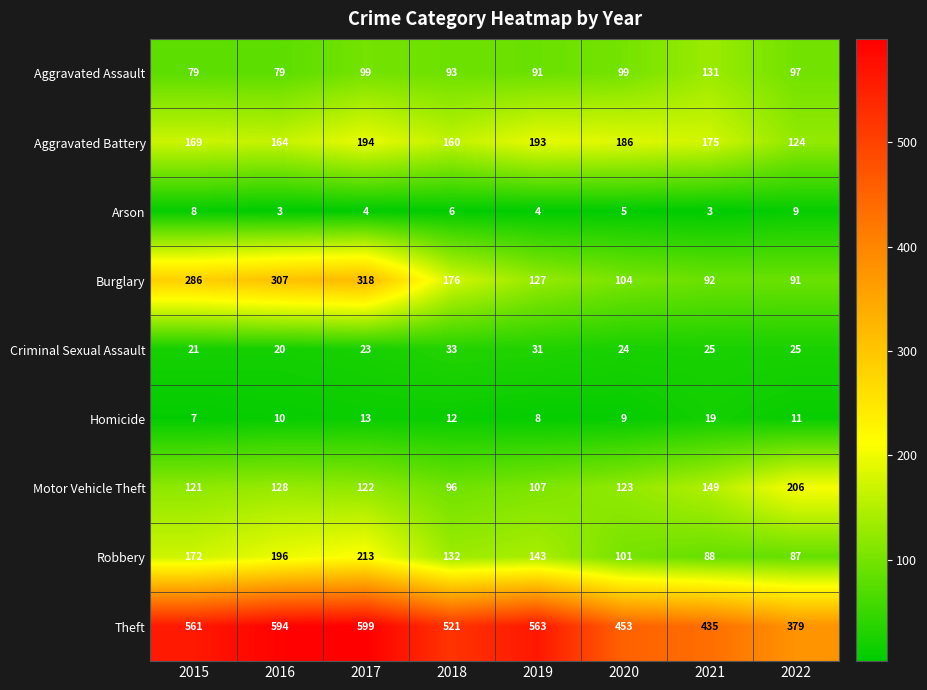

What is the lowest value of the Homicide series?

7